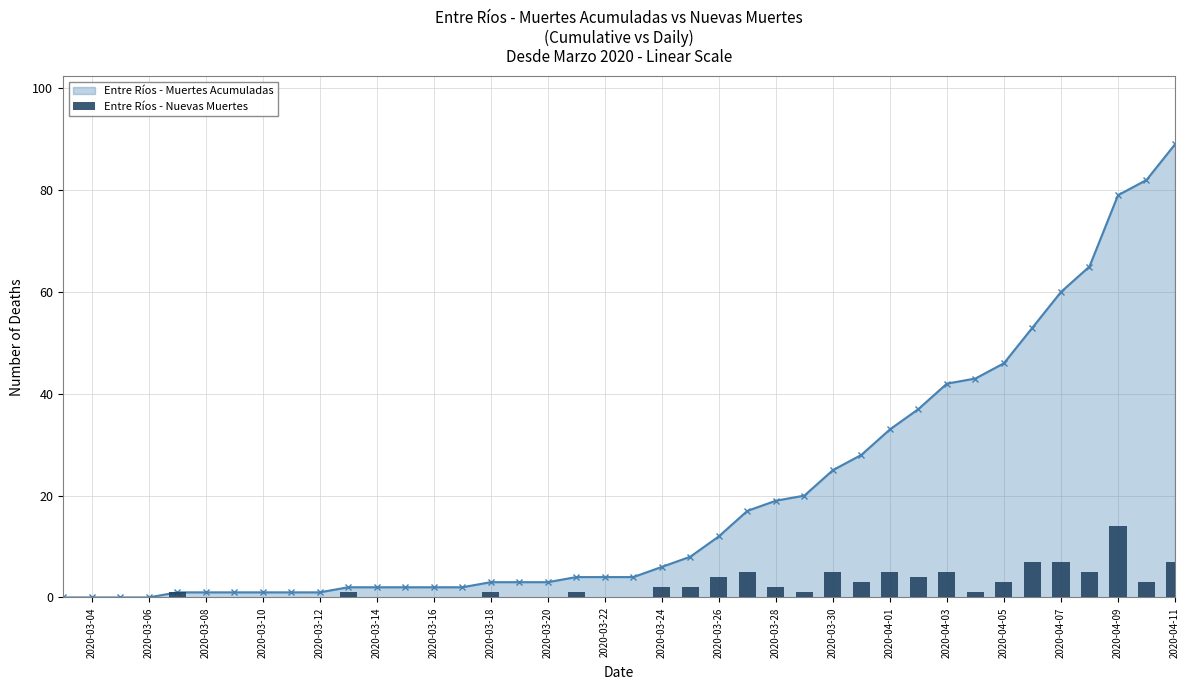

How many bars are there in total?

40